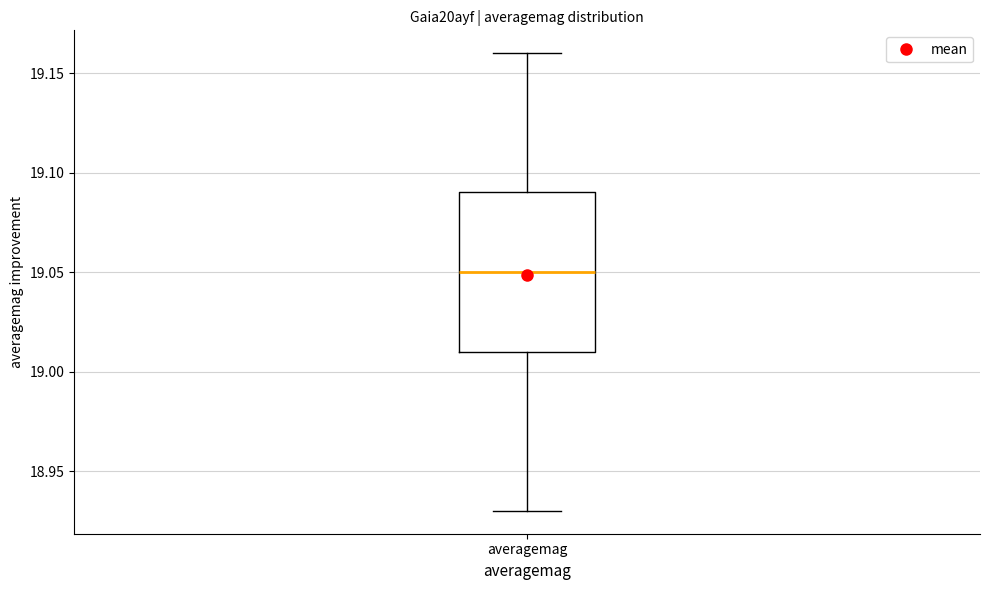

Read this box plot against the y-axis: the position of the median line, the range covered by the box, and the ends of both whiskers. The values are not printed on the chart, so give them approximately, as read against the axis.

median 19.05, box 19.01 to 19.09, whiskers 18.93 to 19.16